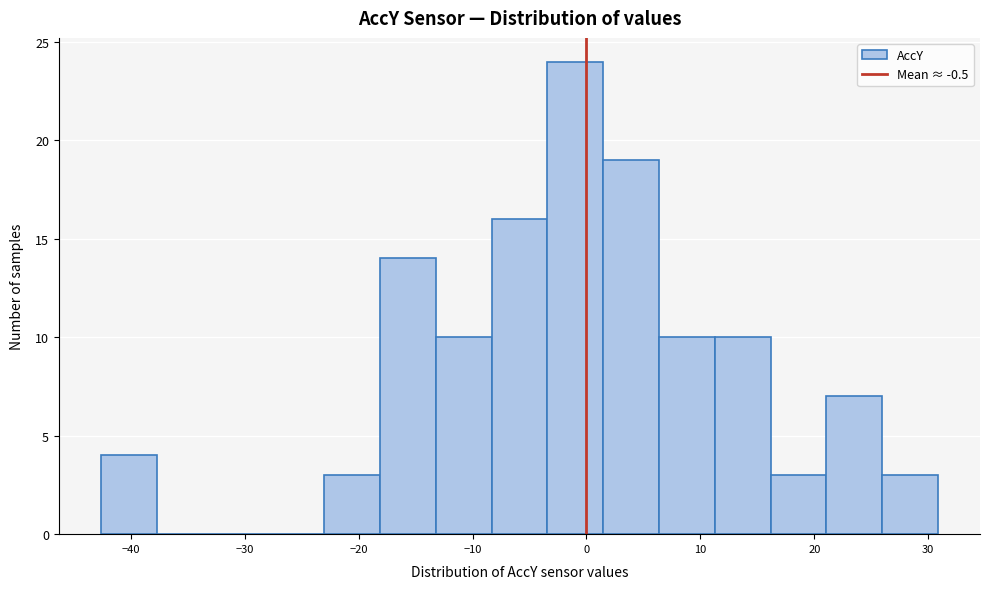

How tall is the bar that spans 26 to 31 on the x-axis? Neither the bar edges nor the heights are printed on the chart, so give them approximately, as read against the axes.

3